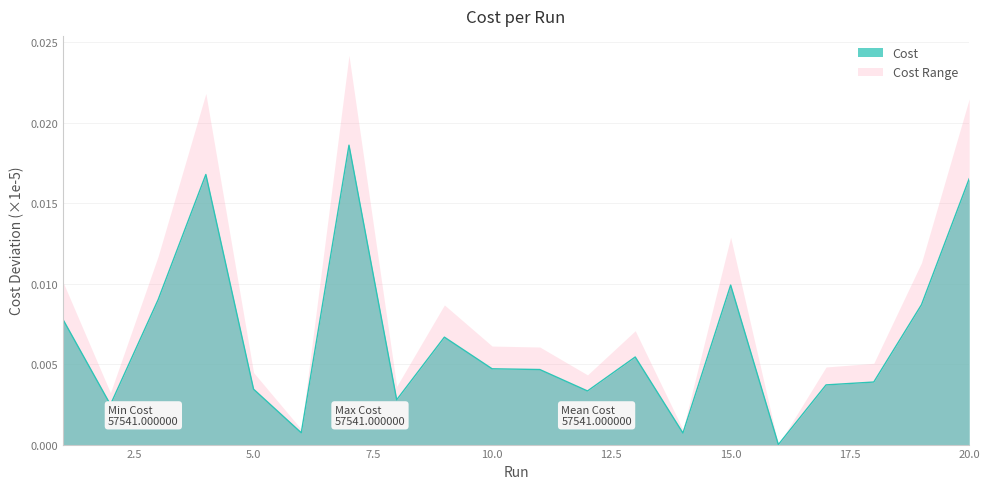

Which series has the widest spread of values?

Cost Range